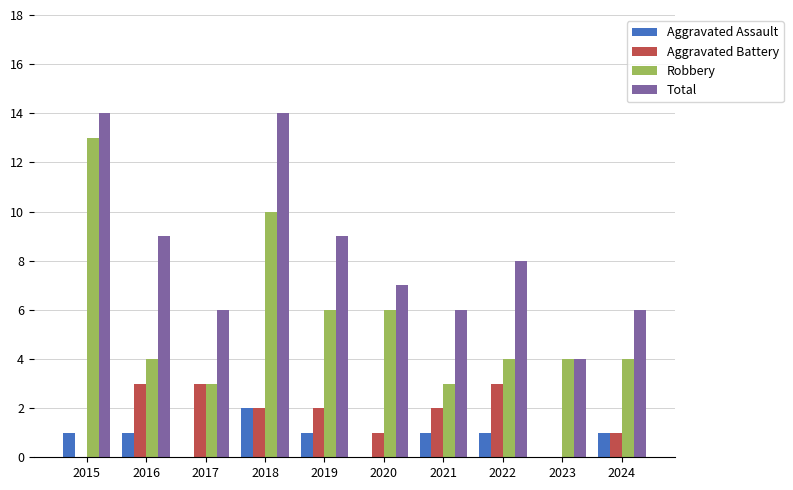

What is the sum of the Robbery values at 2015 and 2021?

16